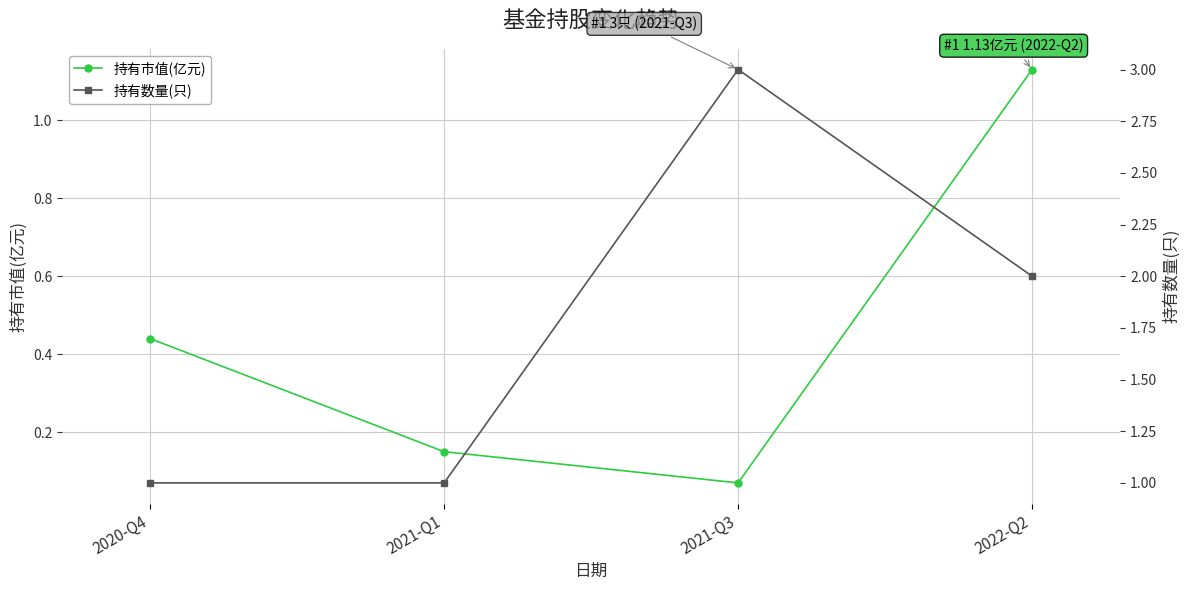

At 2020-Q4, list the series in order from smallest to largest.

持有市值(亿元), 持有数量(只)